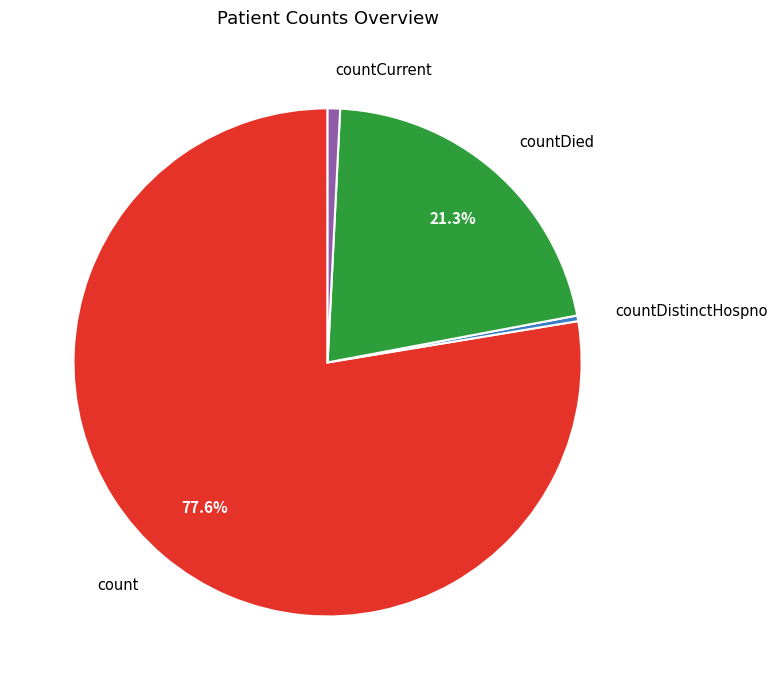

Does any single category account for the majority?

Yes